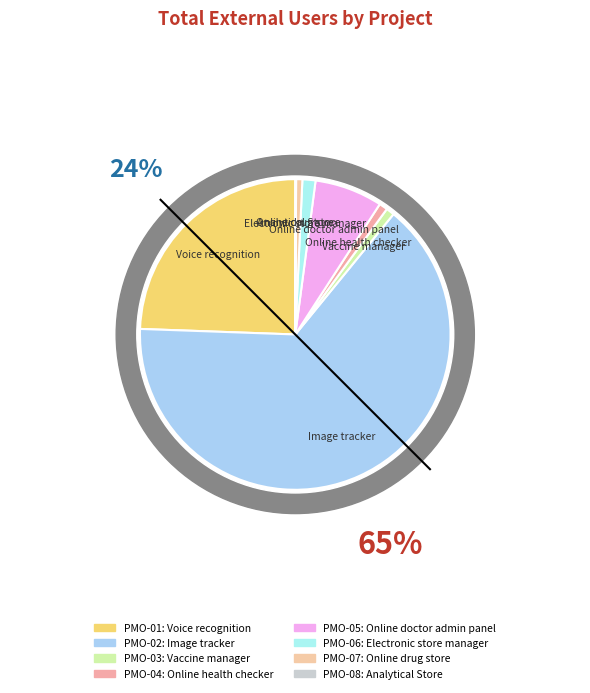

Is there any slice that represents more than half of the pie?

Yes